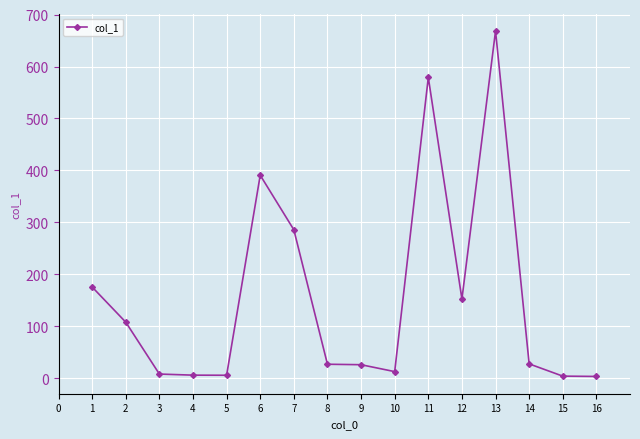

How many values are below 27?

8